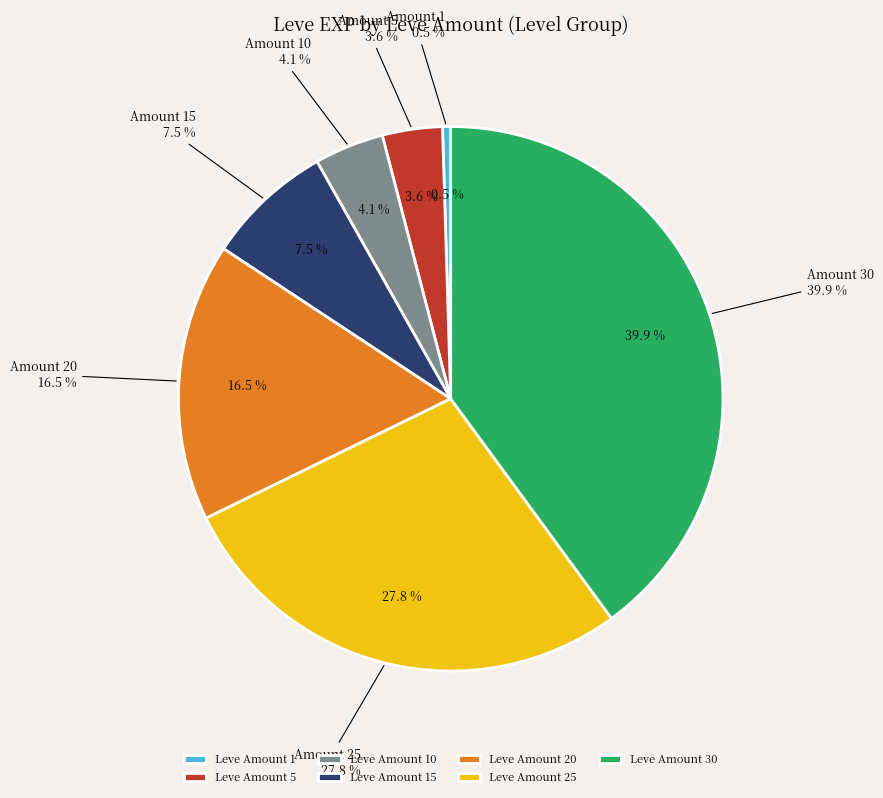

Is 5 the majority of the pie?

No